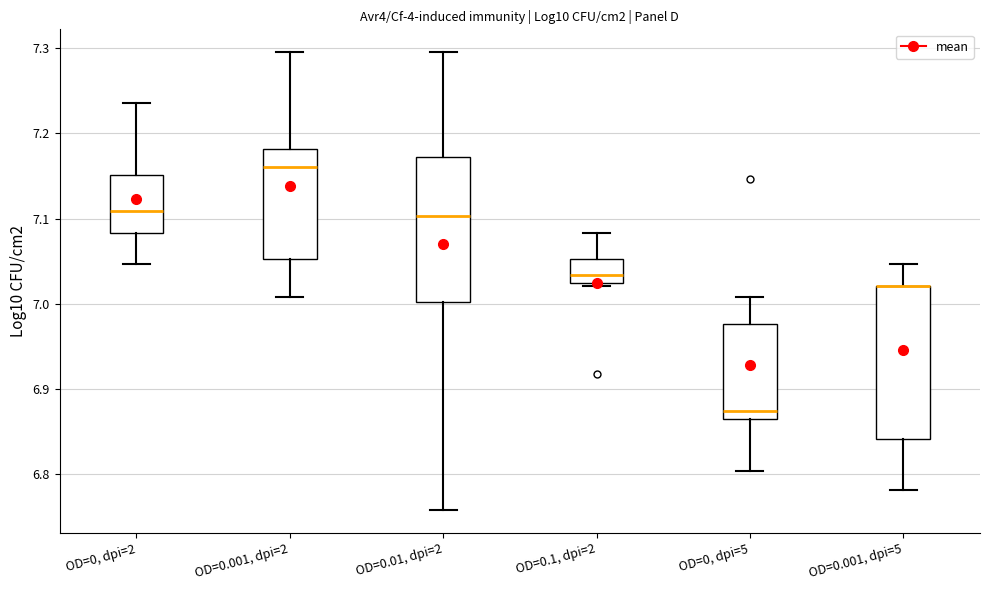

Reading left to right, read every box against the y-axis: the position of its median line, the range the box covers, and the ends of its whiskers. The values are not printed on the chart, so give them approximately, as read against the axis.

OD=0, dpi=2: median 7.11, box 7.08 to 7.15, whiskers 7.05 to 7.24
OD=0.001, dpi=2: median 7.16, box 7.05 to 7.18, whiskers 7.01 to 7.30
OD=0.01, dpi=2: median 7.10, box 7.00 to 7.17, whiskers 6.76 to 7.30
OD=0.1, dpi=2: median 7.03, box 7.02 to 7.05, whiskers 7.02 (just below the box's lower edge) to 7.08
OD=0, dpi=5: median 6.87, box 6.86 to 6.98, whiskers 6.80 to 7.01
OD=0.001, dpi=5: median 7.02 (drawn on the box's upper edge), box 6.84 to 7.02, whiskers 6.78 to 7.05